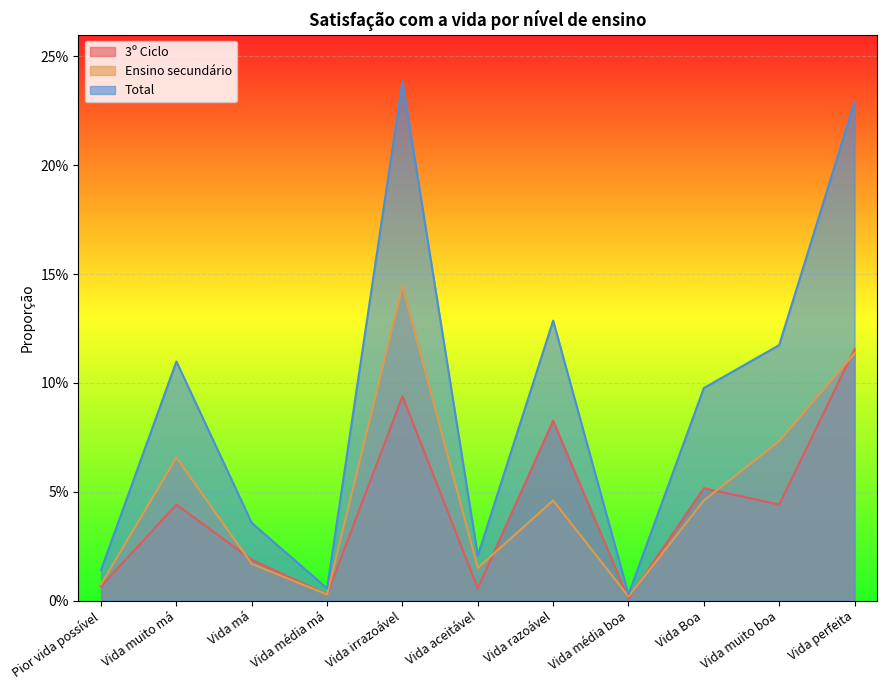

Which series has the widest spread of values?

Total